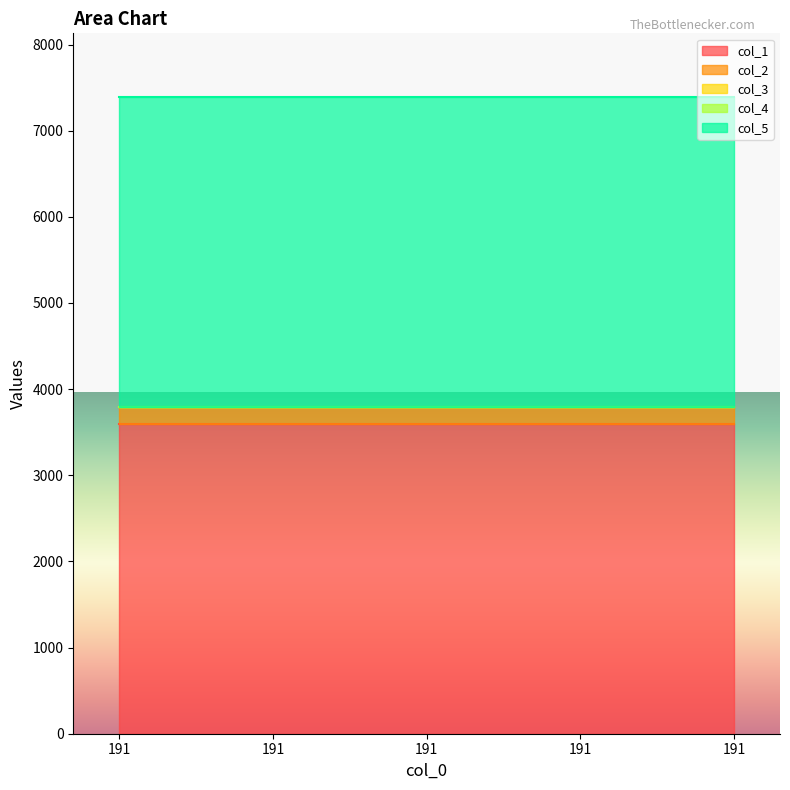

What is the sum of the col_2 values at 191 and 191?

382.0